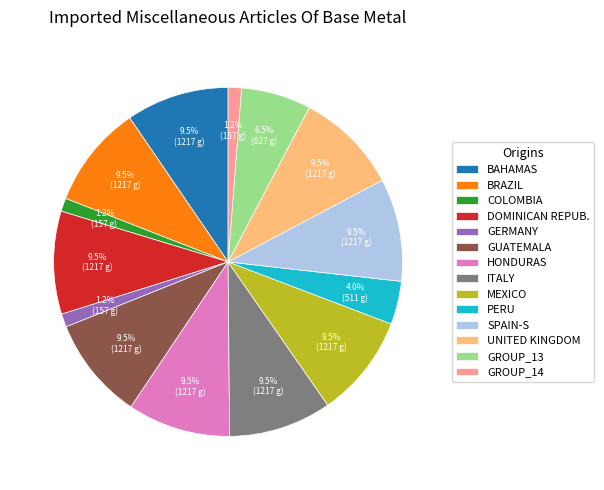

Combined, do ITALY and UNITED KINGDOM account for over 50%?

No